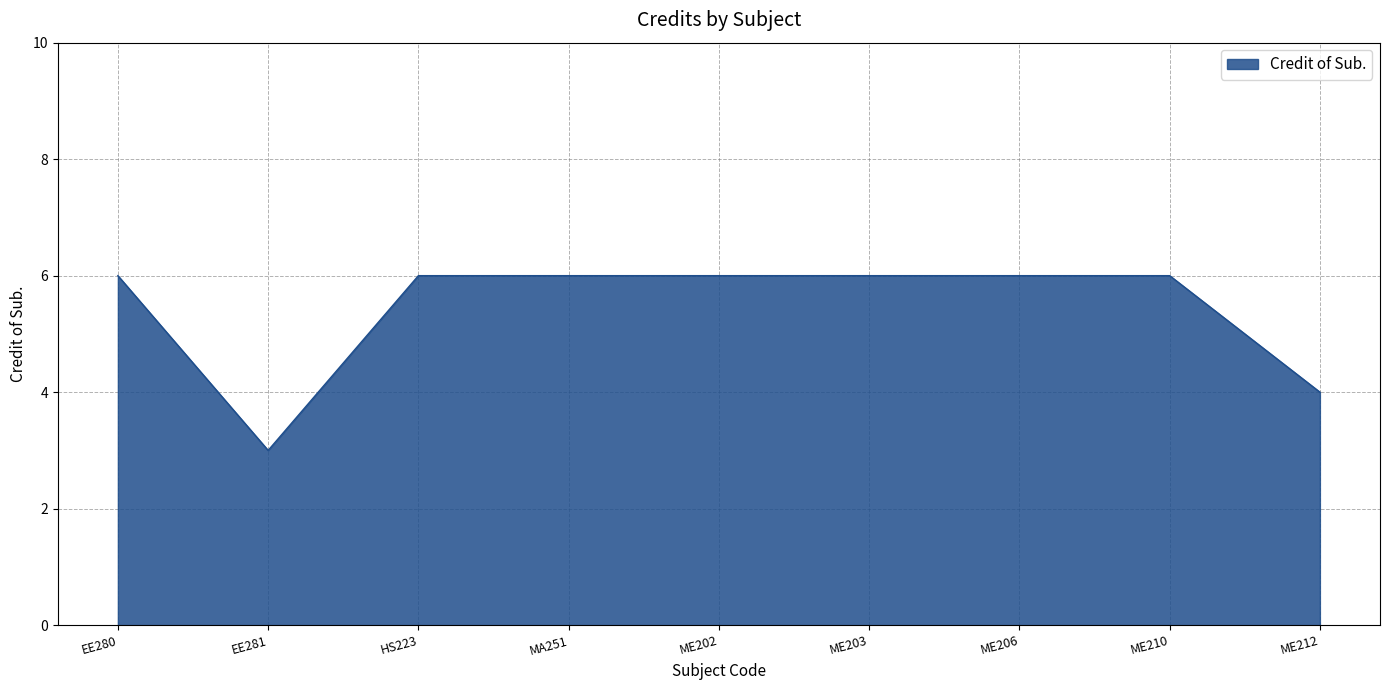

True or false: the data shows 3 at HS223.

False